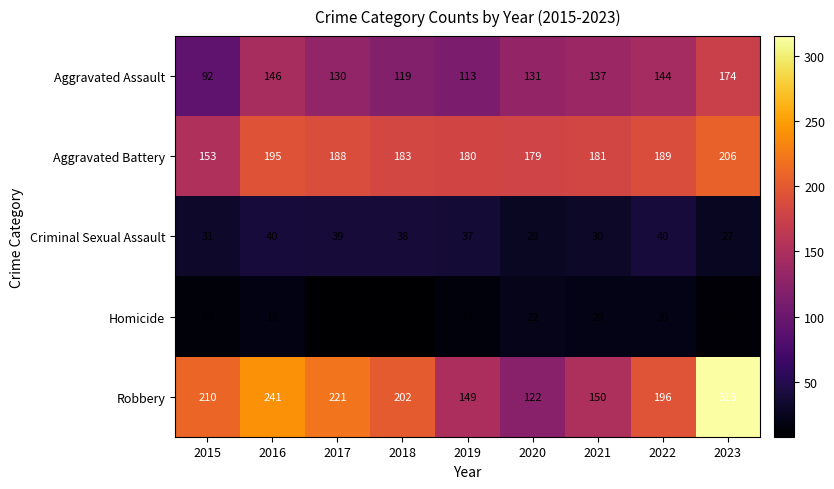

Which series has the largest range (max minus min)?

Robbery